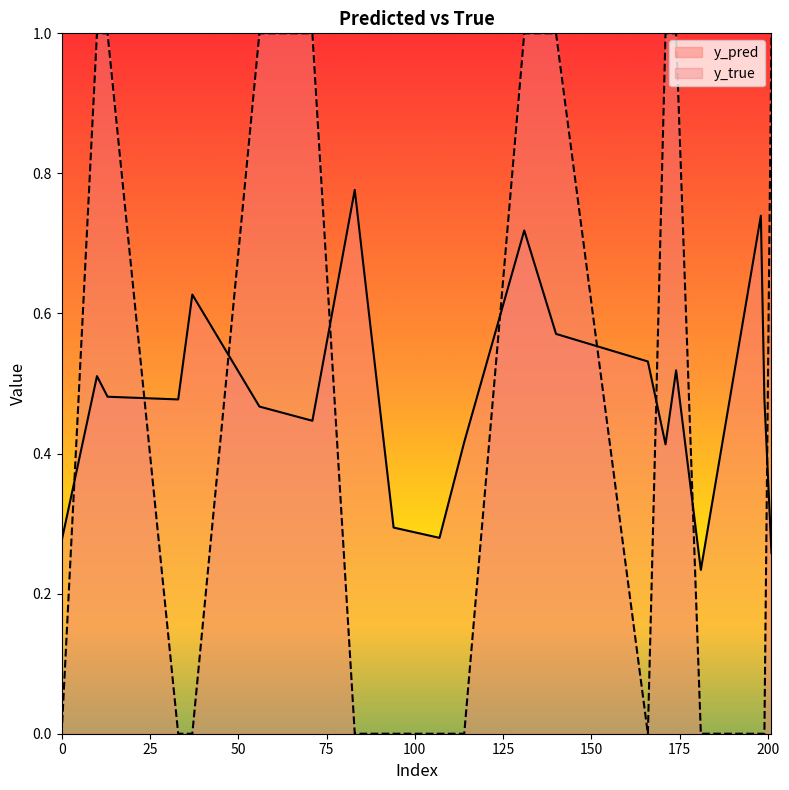

Does the chart display data point markers on the line(s)?

No